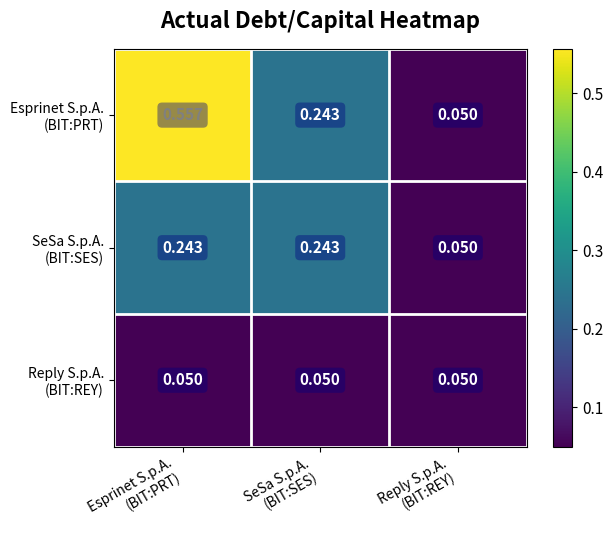

At Reply S.p.A. (BIT:REY), list the series in order from smallest to largest.

Esprinet S.p.A. (BIT:PRT), SeSa S.p.A. (BIT:SES), Reply S.p.A. (BIT:REY)